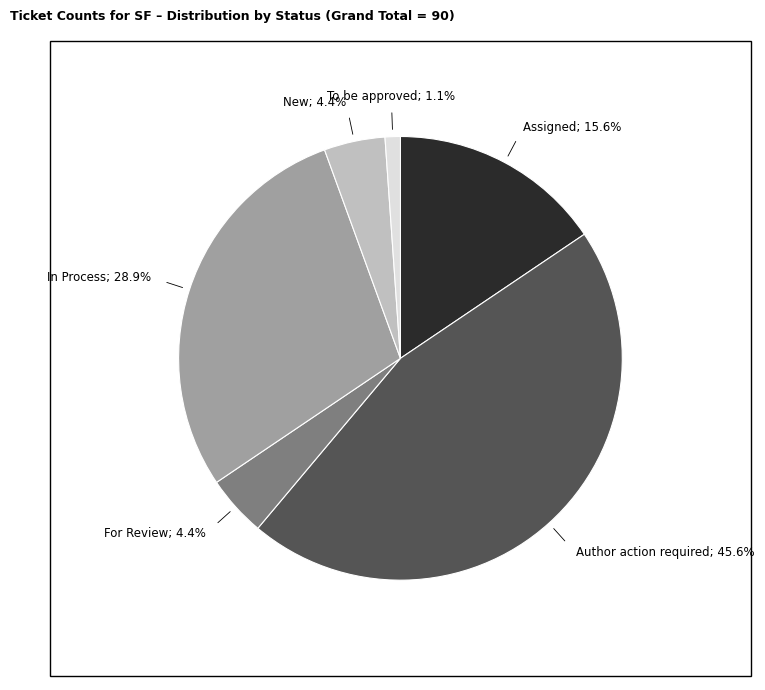

Is there any slice that represents more than half of the pie?

No